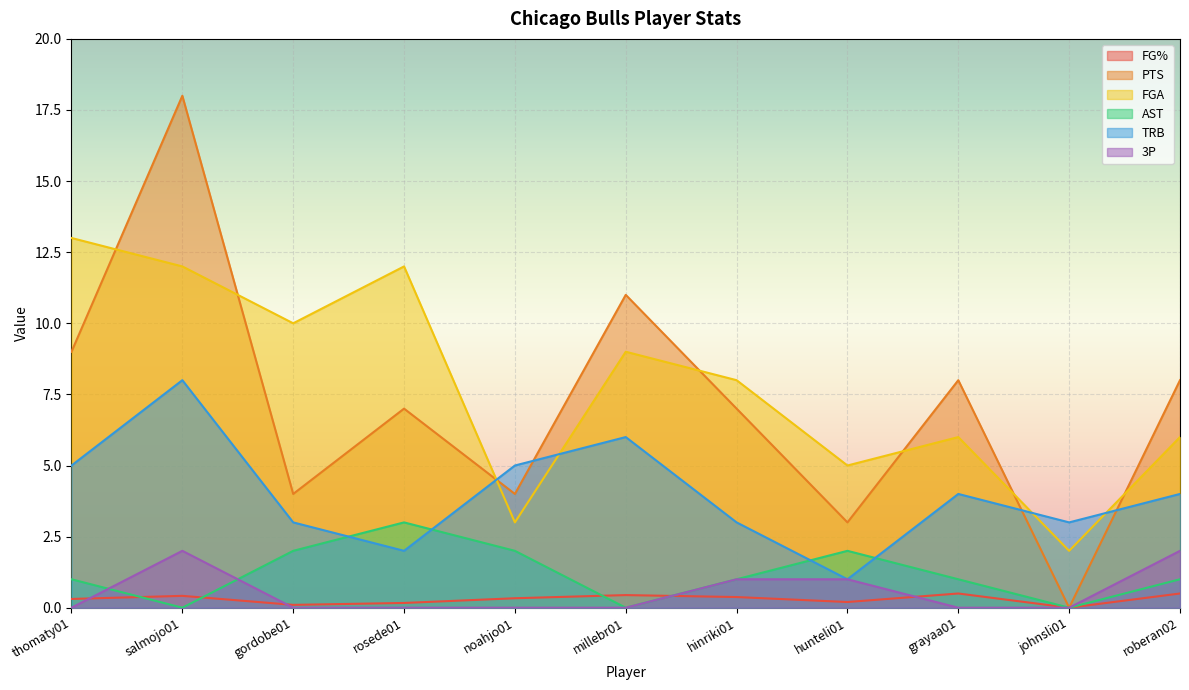

Reading left to right, transcribe all the data shown in this chart.

FG%: 0.3	0.4	0.1	0.2	0.3	0.4	0.4	0.2	0.5	0.0	0.5
PTS: 9.0	18.0	4.0	7.0	4.0	11.0	7.0	3.0	8.0	0.0	8.0
FGA: 13.0	12.0	10.0	12.0	3.0	9.0	8.0	5.0	6.0	2.0	6.0
AST: 1.0	0.0	2.0	3.0	2.0	0.0	1.0	2.0	1.0	0.0	1.0
TRB: 5.0	8.0	3.0	2.0	5.0	6.0	3.0	1.0	4.0	3.0	4.0
3P: 0.0	2.0	0.0	0.0	0.0	0.0	1.0	1.0	0.0	0.0	2.0